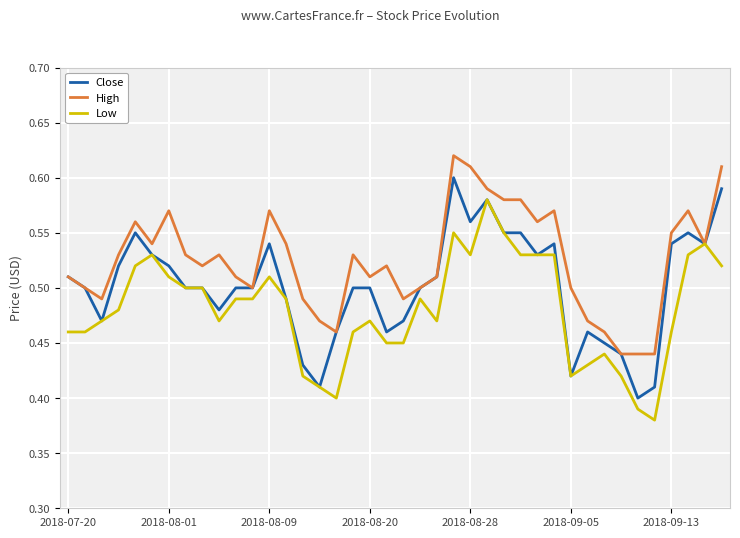

Rank the series by their average value, from lowest to highest.

Low, Close, High